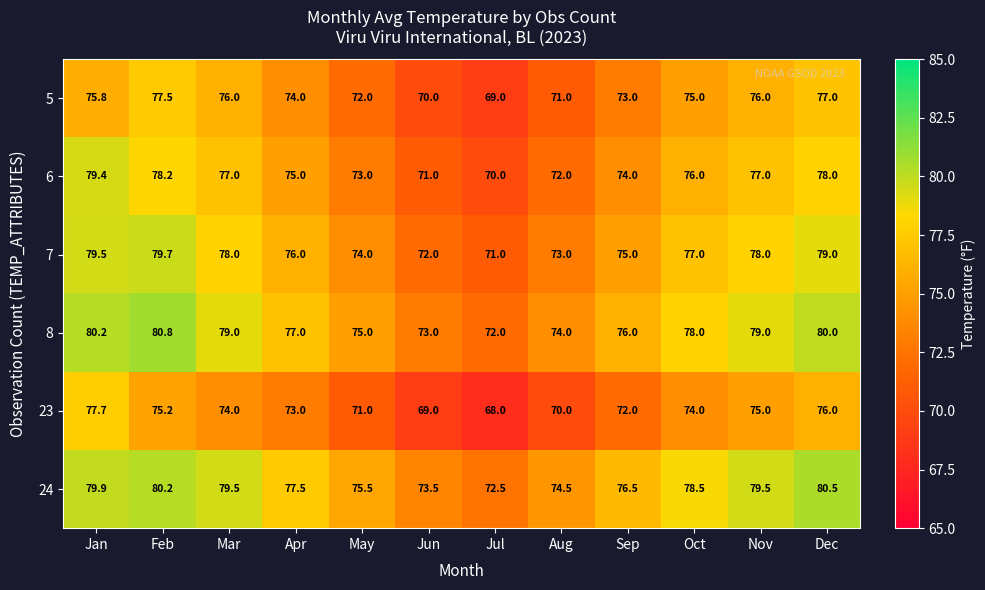

True or false: 5 has a value of 116.6 at Apr.

False